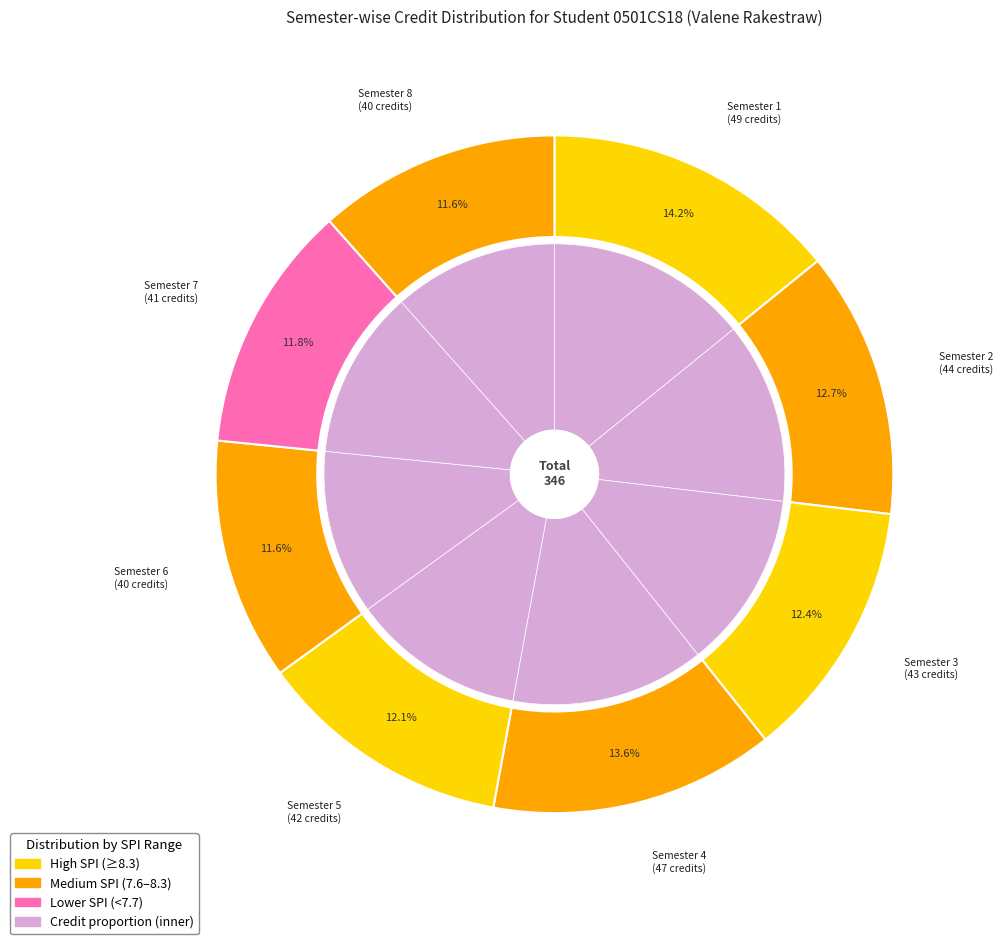

Rank the categories by value from lowest to highest.

Semester 6, Semester 8, Semester 7, Semester 5, Semester 3, Semester 2, Semester 4, Semester 1